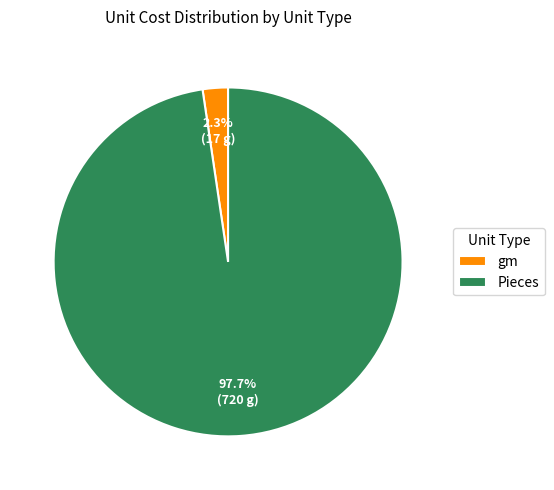

How much of the chart is everything except gm?

97.7%